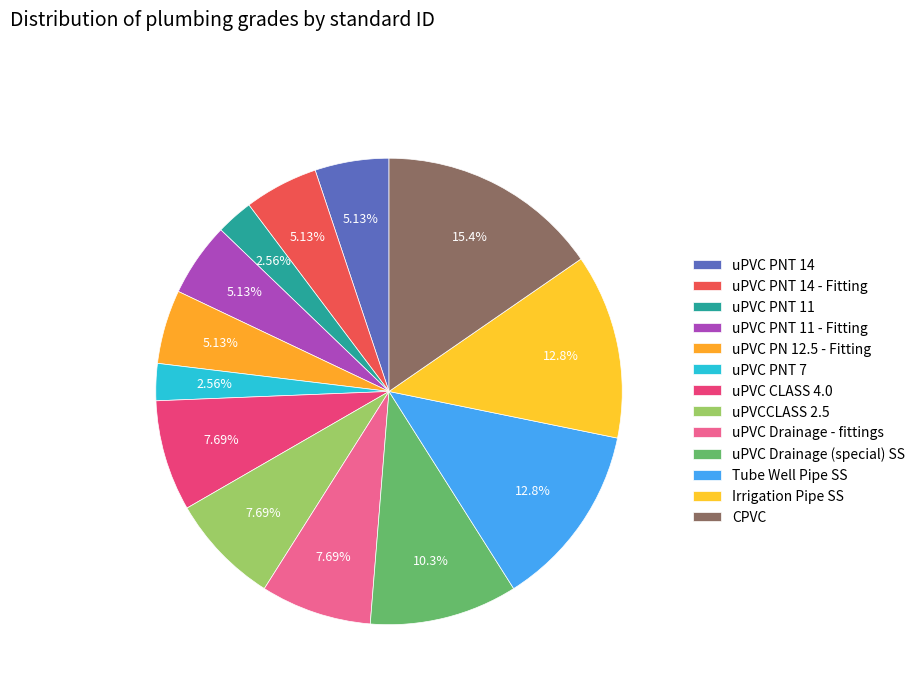

To the nearest percent, what is the difference between the Tube Well Pipe SS and uPVC PNT 11 slice percentages?

10%